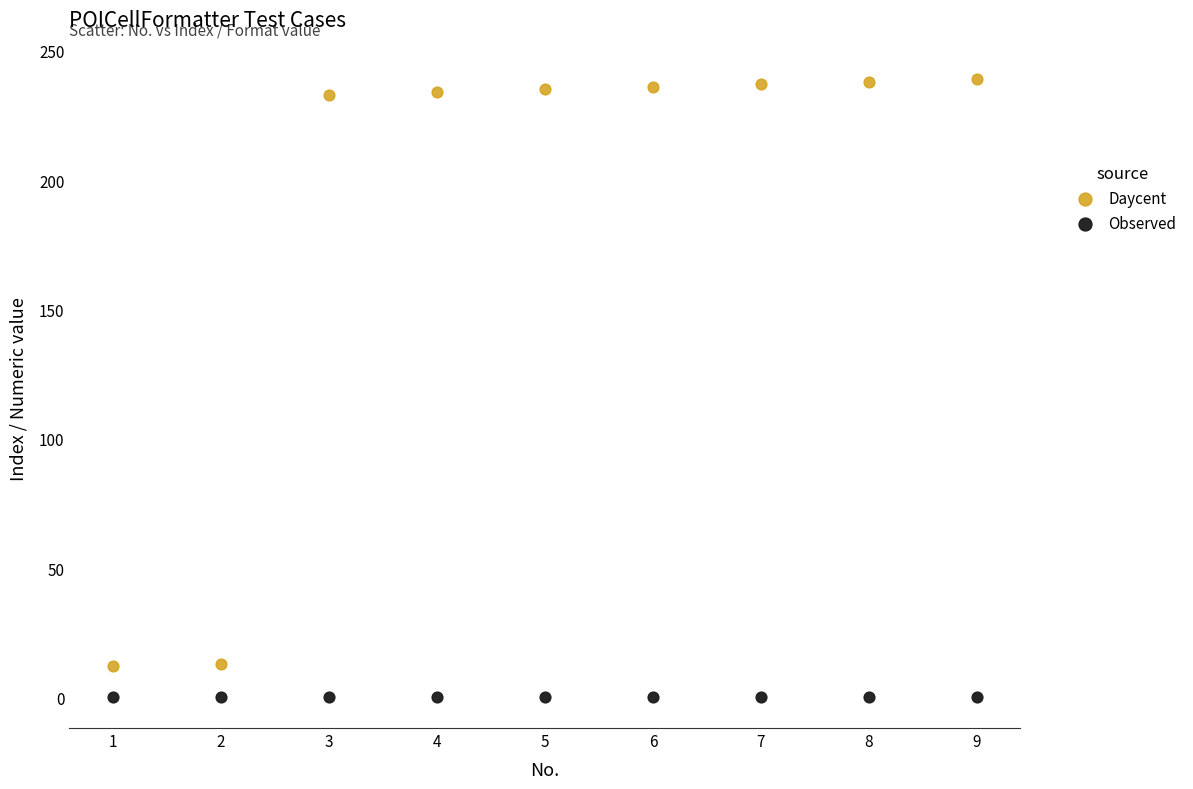

Across all data points, what is the range of Y values (max minus min)?

238.9